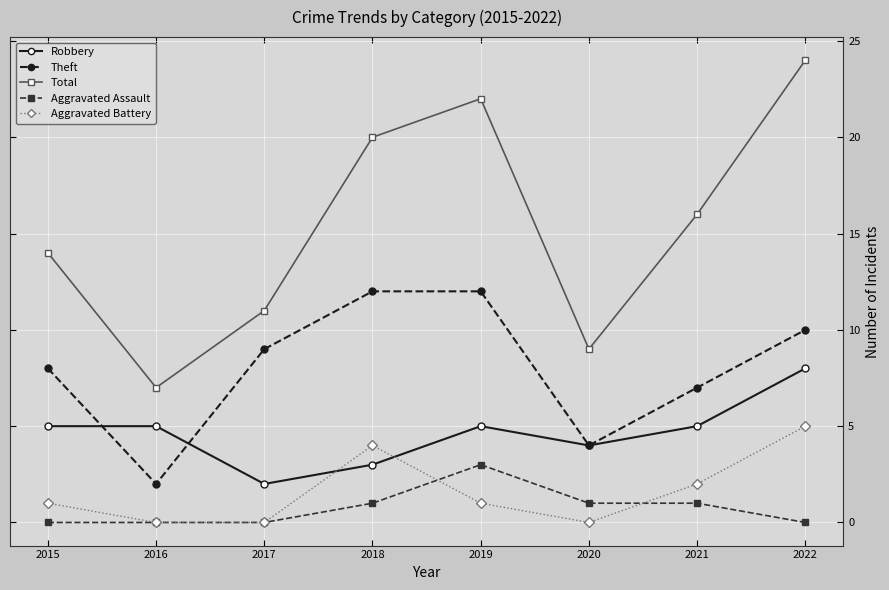

What is the value of the Aggravated Battery point at the 8th from the left?

5